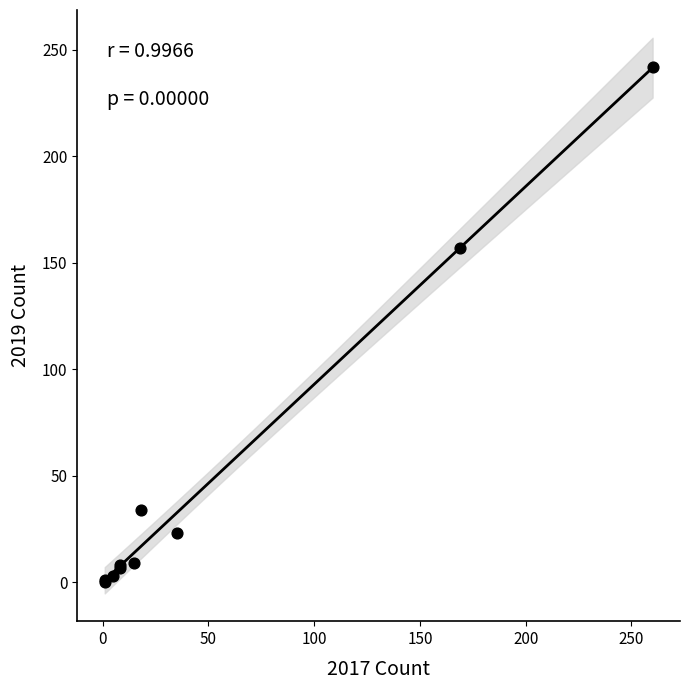

What Y value in the scatter plot is closest to 121?

157